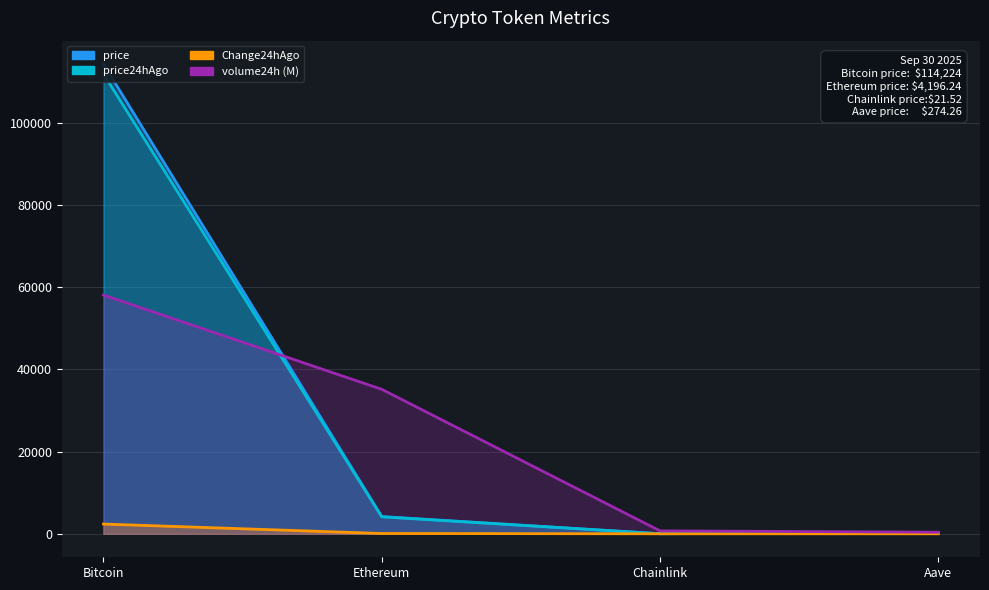

How many lines are shown in the chart?

4